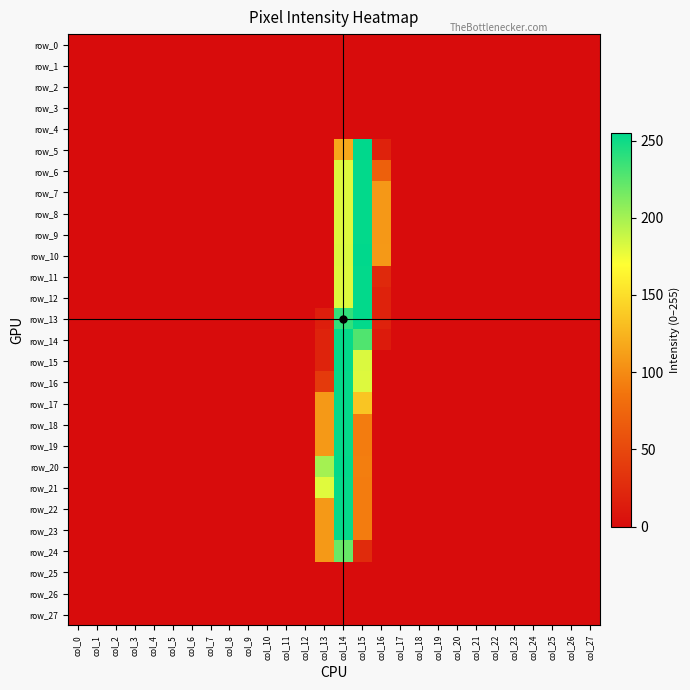

Reading right to left, list all the values displayed in this chart.

row_0: col_27=0	col_26=0	col_25=0	col_24=0	col_23=0	col_22=0	col_21=0	col_20=0	col_19=0	col_18=0	col_17=0	col_16=0	col_15=0	col_14=0	col_13=0	col_12=0	col_11=0	col_10=0	col_9=0	col_8=0	col_7=0	col_6=0	col_5=0	col_4=0	col_3=0	col_2=0	col_1=0	col_0=0
row_1: col_27=0	col_26=0	col_25=0	col_24=0	col_23=0	col_22=0	col_21=0	col_20=0	col_19=0	col_18=0	col_17=0	col_16=0	col_15=0	col_14=0	col_13=0	col_12=0	col_11=0	col_10=0	col_9=0	col_8=0	col_7=0	col_6=0	col_5=0	col_4=0	col_3=0	col_2=0	col_1=0	col_0=0
row_2: col_27=0	col_26=0	col_25=0	col_24=0	col_23=0	col_22=0	col_21=0	col_20=0	col_19=0	col_18=0	col_17=0	col_16=0	col_15=0	col_14=0	col_13=0	col_12=0	col_11=0	col_10=0	col_9=0	col_8=0	col_7=0	col_6=0	col_5=0	col_4=0	col_3=0	col_2=0	col_1=0	col_0=0
row_3: col_27=0	col_26=0	col_25=0	col_24=0	col_23=0	col_22=0	col_21=0	col_20=0	col_19=0	col_18=0	col_17=0	col_16=0	col_15=0	col_14=0	col_13=0	col_12=0	col_11=0	col_10=0	col_9=0	col_8=0	col_7=0	col_6=0	col_5=0	col_4=0	col_3=0	col_2=0	col_1=0	col_0=0
row_4: col_27=0	col_26=0	col_25=0	col_24=0	col_23=0	col_22=0	col_21=0	col_20=0	col_19=0	col_18=0	col_17=0	col_16=0	col_15=0	col_14=0	col_13=0	col_12=0	col_11=0	col_10=0	col_9=0	col_8=0	col_7=0	col_6=0	col_5=0	col_4=0	col_3=0	col_2=0	col_1=0	col_0=0
row_5: col_27=0	col_26=0	col_25=0	col_24=0	col_23=0	col_22=0	col_21=0	col_20=0	col_19=0	col_18=0	col_17=0	col_16=18	col_15=255	col_14=118	col_13=0	col_12=0	col_11=0	col_10=0	col_9=0	col_8=0	col_7=0	col_6=0	col_5=0	col_4=0	col_3=0	col_2=0	col_1=0	col_0=0
row_6: col_27=0	col_26=0	col_25=0	col_24=0	col_23=0	col_22=0	col_21=0	col_20=0	col_19=0	col_18=0	col_17=0	col_16=70	col_15=254	col_14=181	col_13=0	col_12=0	col_11=0	col_10=0	col_9=0	col_8=0	col_7=0	col_6=0	col_5=0	col_4=0	col_3=0	col_2=0	col_1=0	col_0=0
row_7: col_27=0	col_26=0	col_25=0	col_24=0	col_23=0	col_22=0	col_21=0	col_20=0	col_19=0	col_18=0	col_17=0	col_16=108	col_15=254	col_14=181	col_13=0	col_12=0	col_11=0	col_10=0	col_9=0	col_8=0	col_7=0	col_6=0	col_5=0	col_4=0	col_3=0	col_2=0	col_1=0	col_0=0
row_8: col_27=0	col_26=0	col_25=0	col_24=0	col_23=0	col_22=0	col_21=0	col_20=0	col_19=0	col_18=0	col_17=0	col_16=108	col_15=254	col_14=181	col_13=0	col_12=0	col_11=0	col_10=0	col_9=0	col_8=0	col_7=0	col_6=0	col_5=0	col_4=0	col_3=0	col_2=0	col_1=0	col_0=0
row_9: col_27=0	col_26=0	col_25=0	col_24=0	col_23=0	col_22=0	col_21=0	col_20=0	col_19=0	col_18=0	col_17=0	col_16=108	col_15=254	col_14=181	col_13=0	col_12=0	col_11=0	col_10=0	col_9=0	col_8=0	col_7=0	col_6=0	col_5=0	col_4=0	col_3=0	col_2=0	col_1=0	col_0=0
row_10: col_27=0	col_26=0	col_25=0	col_24=0	col_23=0	col_22=0	col_21=0	col_20=0	col_19=0	col_18=0	col_17=0	col_16=109	col_15=255	col_14=182	col_13=0	col_12=0	col_11=0	col_10=0	col_9=0	col_8=0	col_7=0	col_6=0	col_5=0	col_4=0	col_3=0	col_2=0	col_1=0	col_0=0
row_11: col_27=0	col_26=0	col_25=0	col_24=0	col_23=0	col_22=0	col_21=0	col_20=0	col_19=0	col_18=0	col_17=0	col_16=24	col_15=254	col_14=181	col_13=0	col_12=0	col_11=0	col_10=0	col_9=0	col_8=0	col_7=0	col_6=0	col_5=0	col_4=0	col_3=0	col_2=0	col_1=0	col_0=0
row_12: col_27=0	col_26=0	col_25=0	col_24=0	col_23=0	col_22=0	col_21=0	col_20=0	col_19=0	col_18=0	col_17=0	col_16=18	col_15=254	col_14=181	col_13=0	col_12=0	col_11=0	col_10=0	col_9=0	col_8=0	col_7=0	col_6=0	col_5=0	col_4=0	col_3=0	col_2=0	col_1=0	col_0=0
row_13: col_27=0	col_26=0	col_25=0	col_24=0	col_23=0	col_22=0	col_21=0	col_20=0	col_19=0	col_18=0	col_17=0	col_16=18	col_15=254	col_14=238	col_13=15	col_12=0	col_11=0	col_10=0	col_9=0	col_8=0	col_7=0	col_6=0	col_5=0	col_4=0	col_3=0	col_2=0	col_1=0	col_0=0
row_14: col_27=0	col_26=0	col_25=0	col_24=0	col_23=0	col_22=0	col_21=0	col_20=0	col_19=0	col_18=0	col_17=0	col_16=12	col_15=228	col_14=253	col_13=19	col_12=0	col_11=0	col_10=0	col_9=0	col_8=0	col_7=0	col_6=0	col_5=0	col_4=0	col_3=0	col_2=0	col_1=0	col_0=0
row_15: col_27=0	col_26=0	col_25=0	col_24=0	col_23=0	col_22=0	col_21=0	col_20=0	col_19=0	col_18=0	col_17=0	col_16=0	col_15=182	col_14=254	col_13=19	col_12=0	col_11=0	col_10=0	col_9=0	col_8=0	col_7=0	col_6=0	col_5=0	col_4=0	col_3=0	col_2=0	col_1=0	col_0=0
row_16: col_27=0	col_26=0	col_25=0	col_24=0	col_23=0	col_22=0	col_21=0	col_20=0	col_19=0	col_18=0	col_17=0	col_16=0	col_15=181	col_14=253	col_13=38	col_12=0	col_11=0	col_10=0	col_9=0	col_8=0	col_7=0	col_6=0	col_5=0	col_4=0	col_3=0	col_2=0	col_1=0	col_0=0
row_17: col_27=0	col_26=0	col_25=0	col_24=0	col_23=0	col_22=0	col_21=0	col_20=0	col_19=0	col_18=0	col_17=0	col_16=0	col_15=135	col_14=253	col_13=109	col_12=0	col_11=0	col_10=0	col_9=0	col_8=0	col_7=0	col_6=0	col_5=0	col_4=0	col_3=0	col_2=0	col_1=0	col_0=0
row_18: col_27=0	col_26=0	col_25=0	col_24=0	col_23=0	col_22=0	col_21=0	col_20=0	col_19=0	col_18=0	col_17=0	col_16=0	col_15=91	col_14=253	col_13=109	col_12=0	col_11=0	col_10=0	col_9=0	col_8=0	col_7=0	col_6=0	col_5=0	col_4=0	col_3=0	col_2=0	col_1=0	col_0=0
row_19: col_27=0	col_26=0	col_25=0	col_24=0	col_23=0	col_22=0	col_21=0	col_20=0	col_19=0	col_18=0	col_17=0	col_16=0	col_15=91	col_14=253	col_13=109	col_12=0	col_11=0	col_10=0	col_9=0	col_8=0	col_7=0	col_6=0	col_5=0	col_4=0	col_3=0	col_2=0	col_1=0	col_0=0
row_20: col_27=0	col_26=0	col_25=0	col_24=0	col_23=0	col_22=0	col_21=0	col_20=0	col_19=0	col_18=0	col_17=0	col_16=0	col_15=92	col_14=254	col_13=200	col_12=0	col_11=0	col_10=0	col_9=0	col_8=0	col_7=0	col_6=0	col_5=0	col_4=0	col_3=0	col_2=0	col_1=0	col_0=0
row_21: col_27=0	col_26=0	col_25=0	col_24=0	col_23=0	col_22=0	col_21=0	col_20=0	col_19=0	col_18=0	col_17=0	col_16=0	col_15=91	col_14=253	col_13=180	col_12=0	col_11=0	col_10=0	col_9=0	col_8=0	col_7=0	col_6=0	col_5=0	col_4=0	col_3=0	col_2=0	col_1=0	col_0=0
row_22: col_27=0	col_26=0	col_25=0	col_24=0	col_23=0	col_22=0	col_21=0	col_20=0	col_19=0	col_18=0	col_17=0	col_16=0	col_15=91	col_14=253	col_13=109	col_12=0	col_11=0	col_10=0	col_9=0	col_8=0	col_7=0	col_6=0	col_5=0	col_4=0	col_3=0	col_2=0	col_1=0	col_0=0
row_23: col_27=0	col_26=0	col_25=0	col_24=0	col_23=0	col_22=0	col_21=0	col_20=0	col_19=0	col_18=0	col_17=0	col_16=0	col_15=91	col_14=253	col_13=109	col_12=0	col_11=0	col_10=0	col_9=0	col_8=0	col_7=0	col_6=0	col_5=0	col_4=0	col_3=0	col_2=0	col_1=0	col_0=0
row_24: col_27=0	col_26=0	col_25=0	col_24=0	col_23=0	col_22=0	col_21=0	col_20=0	col_19=0	col_18=0	col_17=0	col_16=0	col_15=26	col_14=220	col_13=109	col_12=0	col_11=0	col_10=0	col_9=0	col_8=0	col_7=0	col_6=0	col_5=0	col_4=0	col_3=0	col_2=0	col_1=0	col_0=0
row_25: col_27=0	col_26=0	col_25=0	col_24=0	col_23=0	col_22=0	col_21=0	col_20=0	col_19=0	col_18=0	col_17=0	col_16=0	col_15=0	col_14=0	col_13=0	col_12=0	col_11=0	col_10=0	col_9=0	col_8=0	col_7=0	col_6=0	col_5=0	col_4=0	col_3=0	col_2=0	col_1=0	col_0=0
row_26: col_27=0	col_26=0	col_25=0	col_24=0	col_23=0	col_22=0	col_21=0	col_20=0	col_19=0	col_18=0	col_17=0	col_16=0	col_15=0	col_14=0	col_13=0	col_12=0	col_11=0	col_10=0	col_9=0	col_8=0	col_7=0	col_6=0	col_5=0	col_4=0	col_3=0	col_2=0	col_1=0	col_0=0
row_27: col_27=0	col_26=0	col_25=0	col_24=0	col_23=0	col_22=0	col_21=0	col_20=0	col_19=0	col_18=0	col_17=0	col_16=0	col_15=0	col_14=0	col_13=0	col_12=0	col_11=0	col_10=0	col_9=0	col_8=0	col_7=0	col_6=0	col_5=0	col_4=0	col_3=0	col_2=0	col_1=0	col_0=0